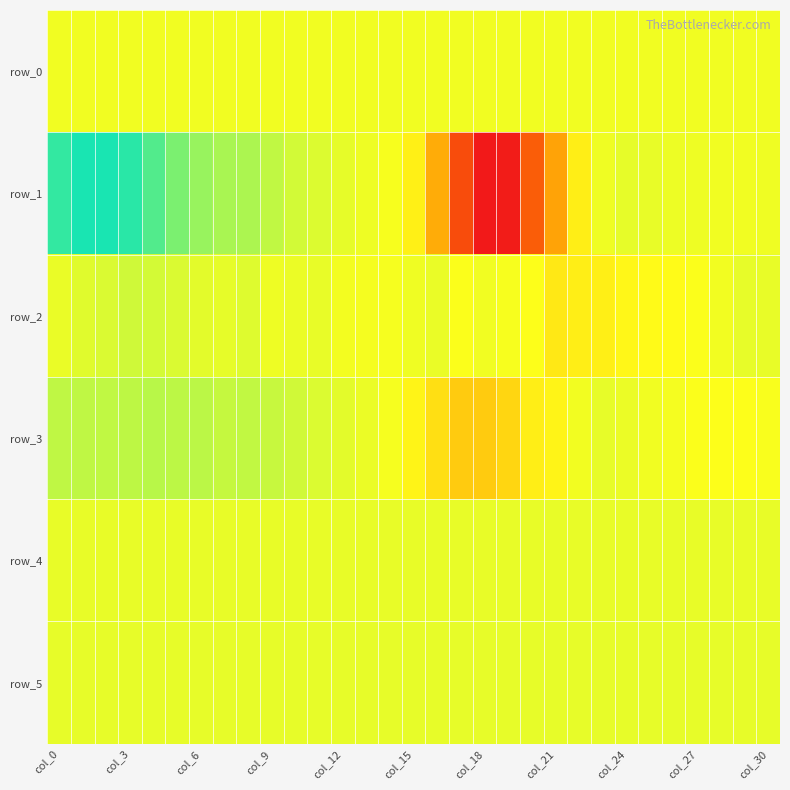

Rank the series by their maximum value, from highest to lowest.

row_1, row_3, row_2, row_5, row_4, row_0